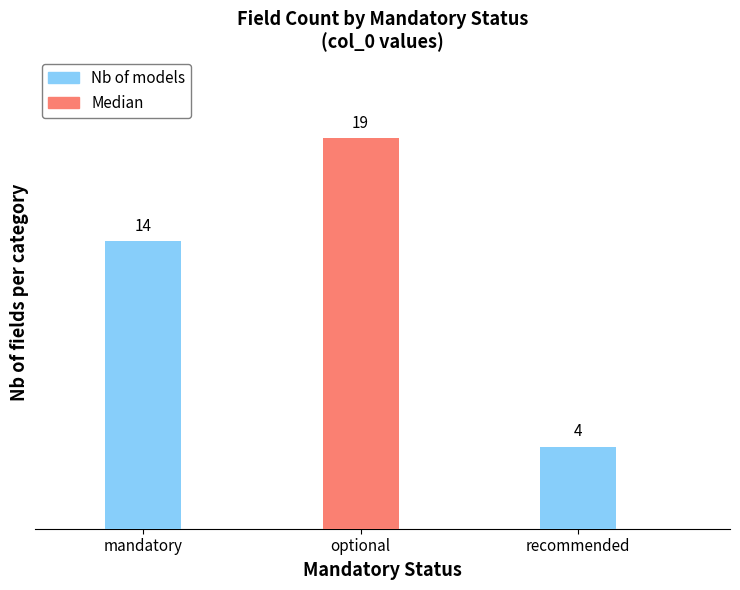

What are all the series names shown in the legend?

Nb of models, Median